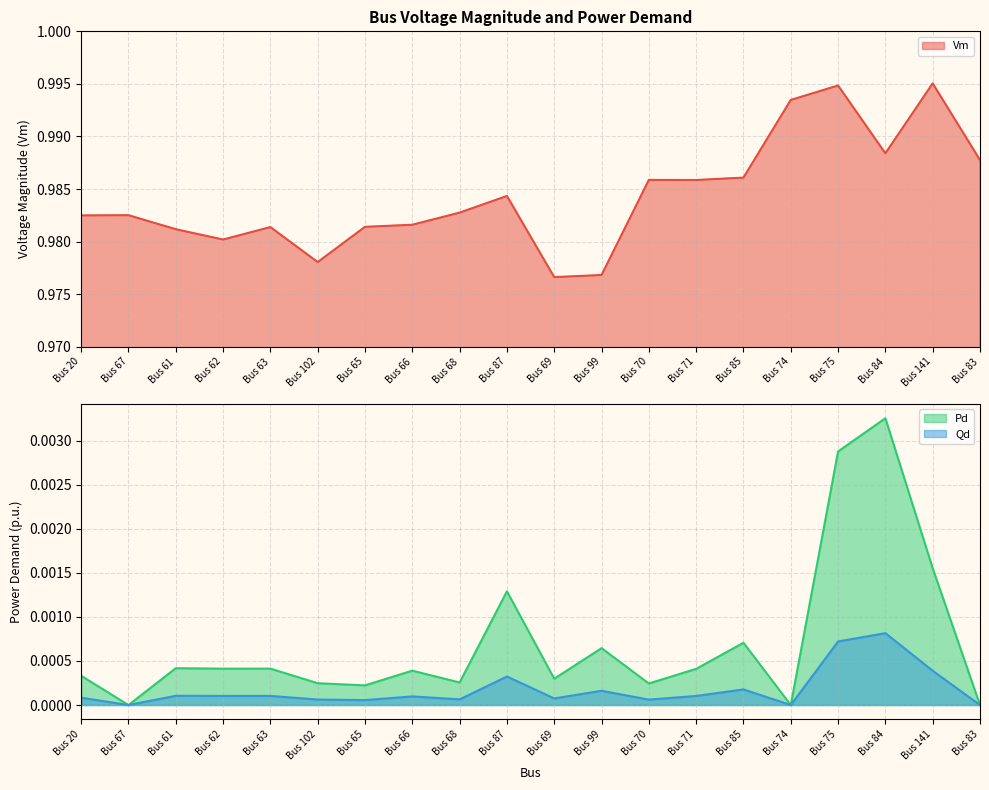

Which category has the highest value in the Qd series?

Bus 84